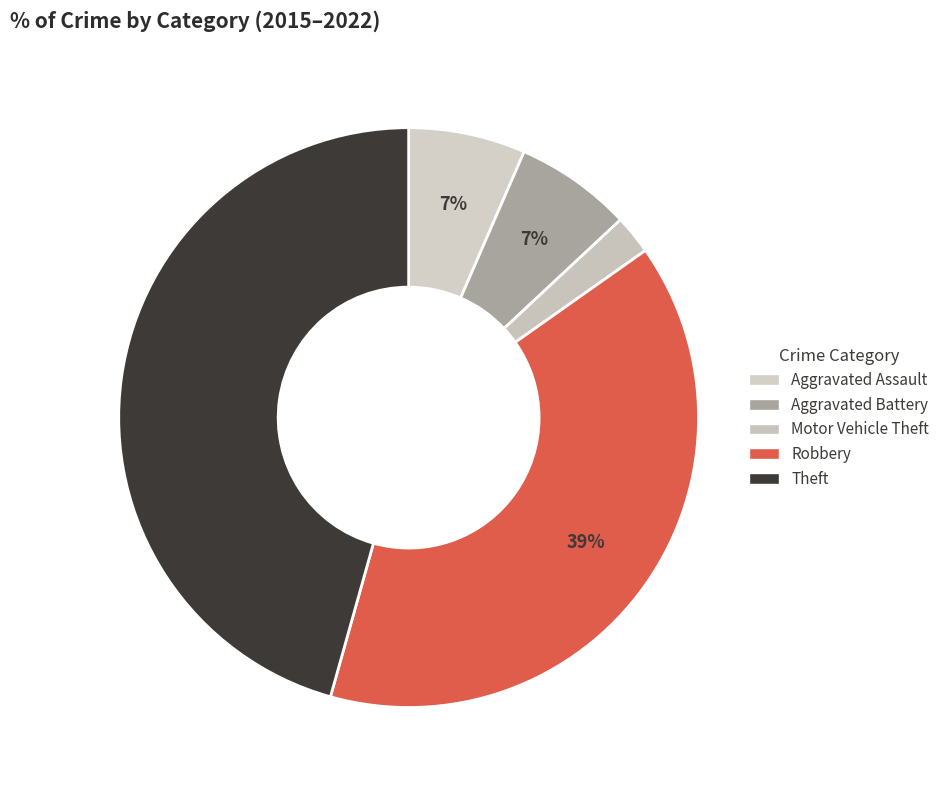

Does Robbery account for over 50% of the chart?

No